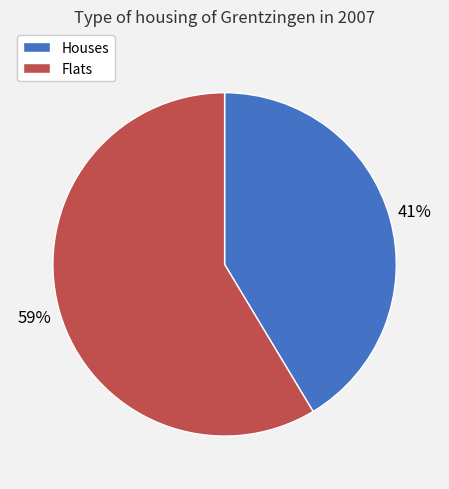

Does any single category account for the majority?

Yes